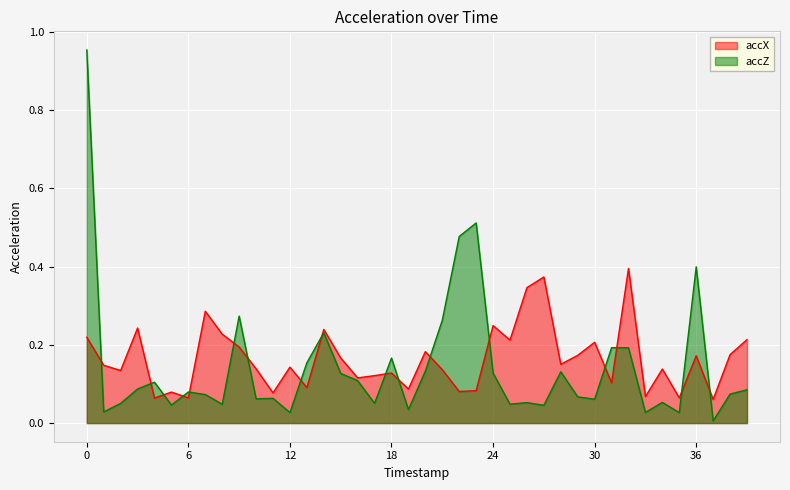

What is the difference between the highest and lowest values at 37?

0.1